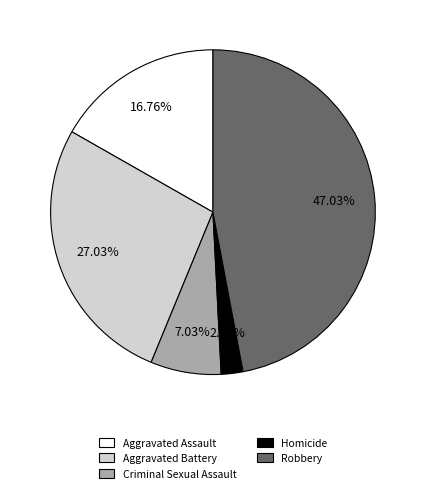

Which category has the smallest portion of the pie?

Homicide